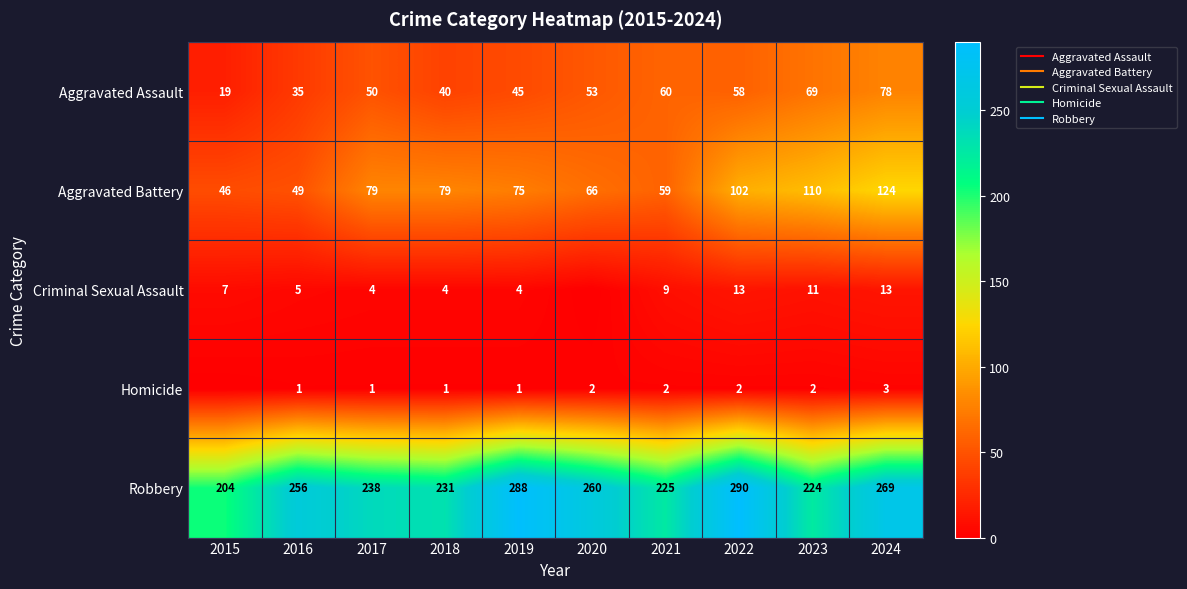

Is the value of Robbery at 2024 greater than the value of Criminal Sexual Assault at 2018?

Yes